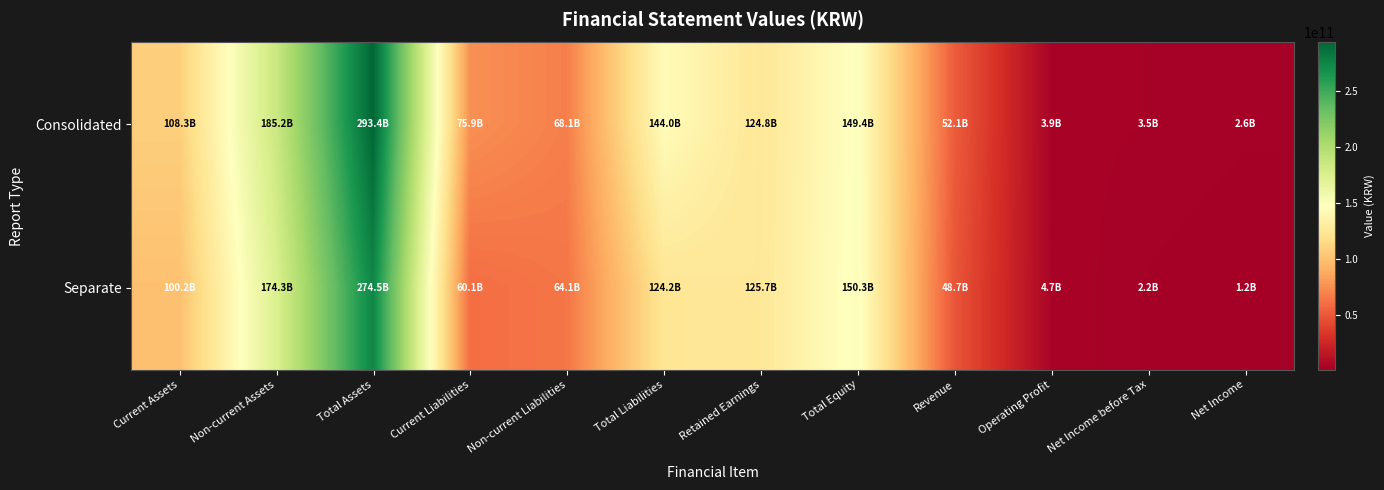

List the series in order of their peak value, lowest first.

Separate, Consolidated